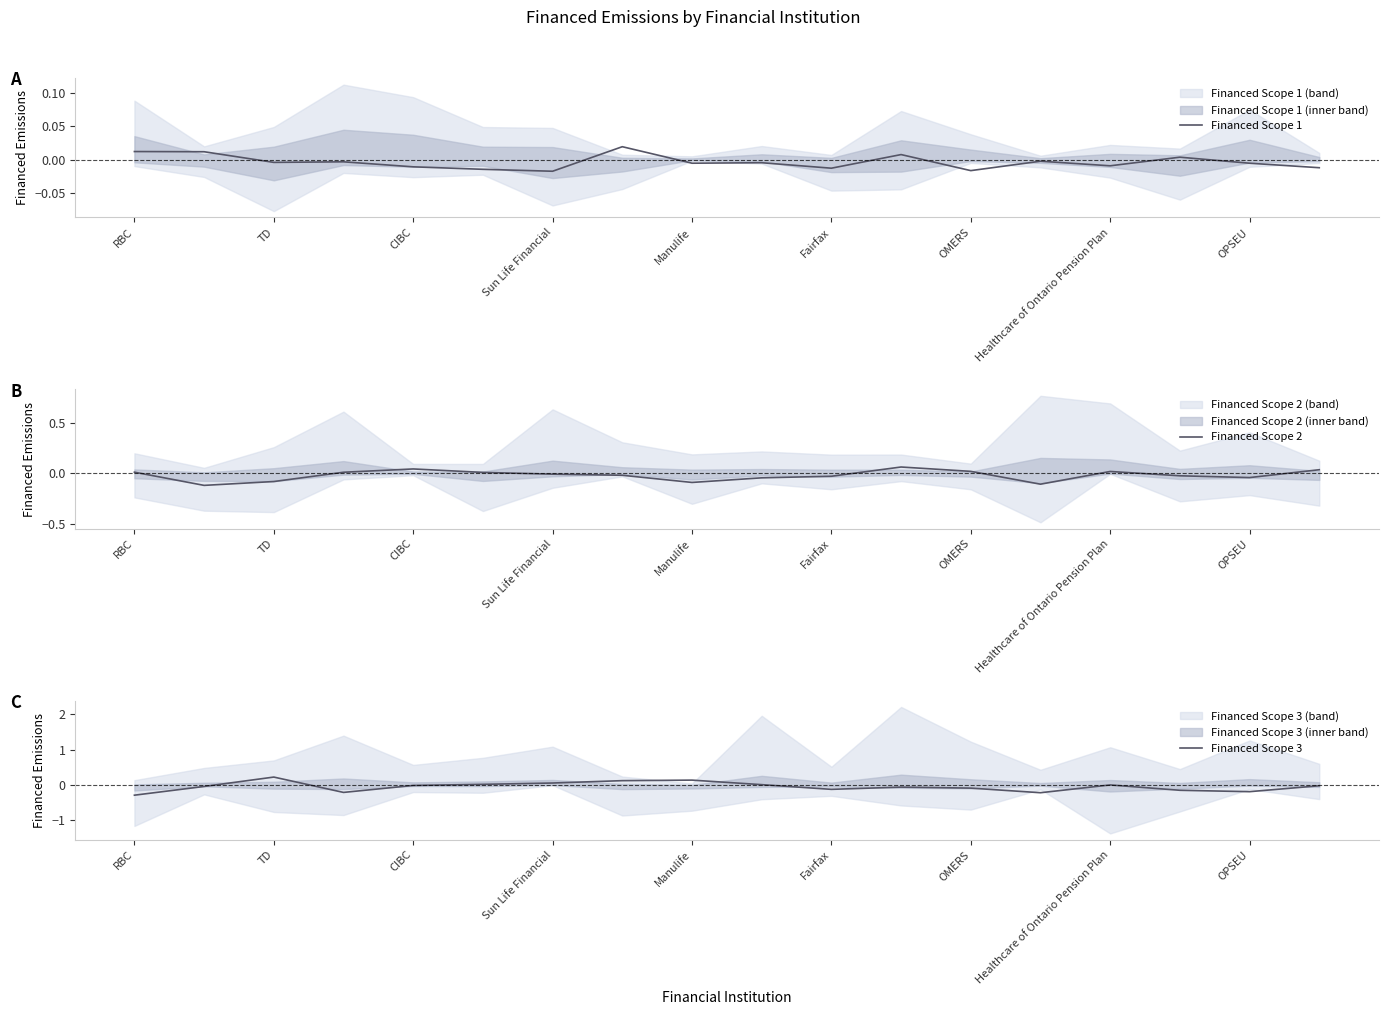

After their last crossing, which series has the higher values: Financed Scope 2 or Financed Scope 3?

Financed Scope 2